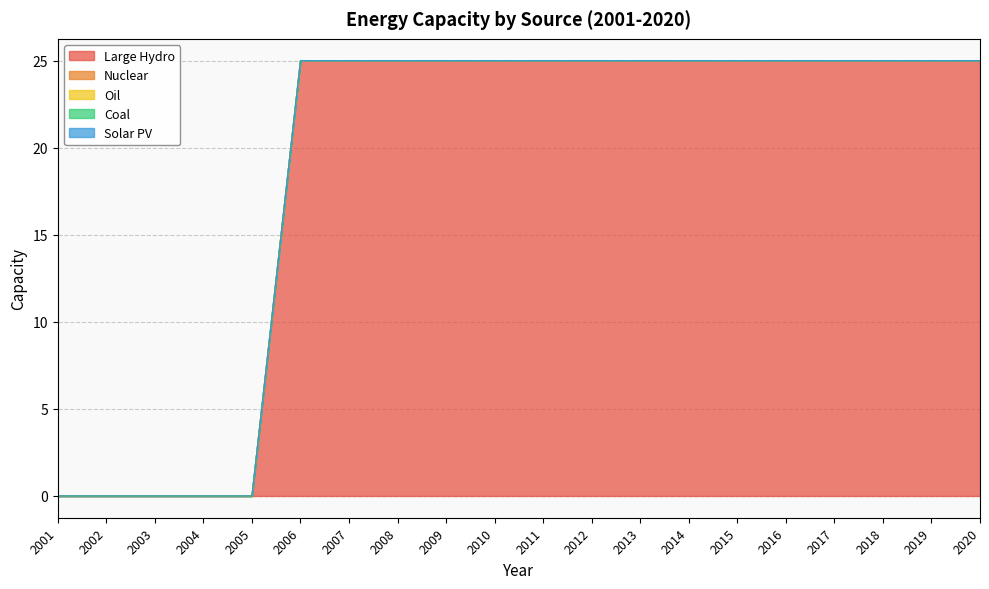

At which label does Oil reach its minimum?

2001